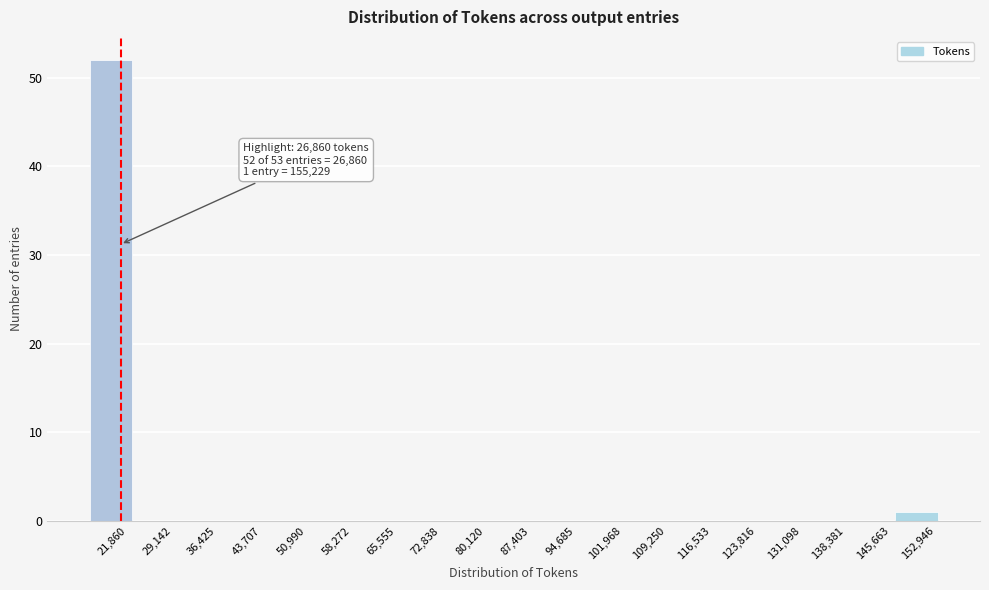

Reading left to right, transcribe all the data shown in this chart.

21,860=52	29,142=0	36,425=0	43,707=0	50,990=0	58,272=0	65,555=0	72,838=0	80,120=0	87,403=0	94,685=0	101,968=0	109,250=0	116,533=0	123,816=0	131,098=0	138,381=0	145,663=0	152,946=1